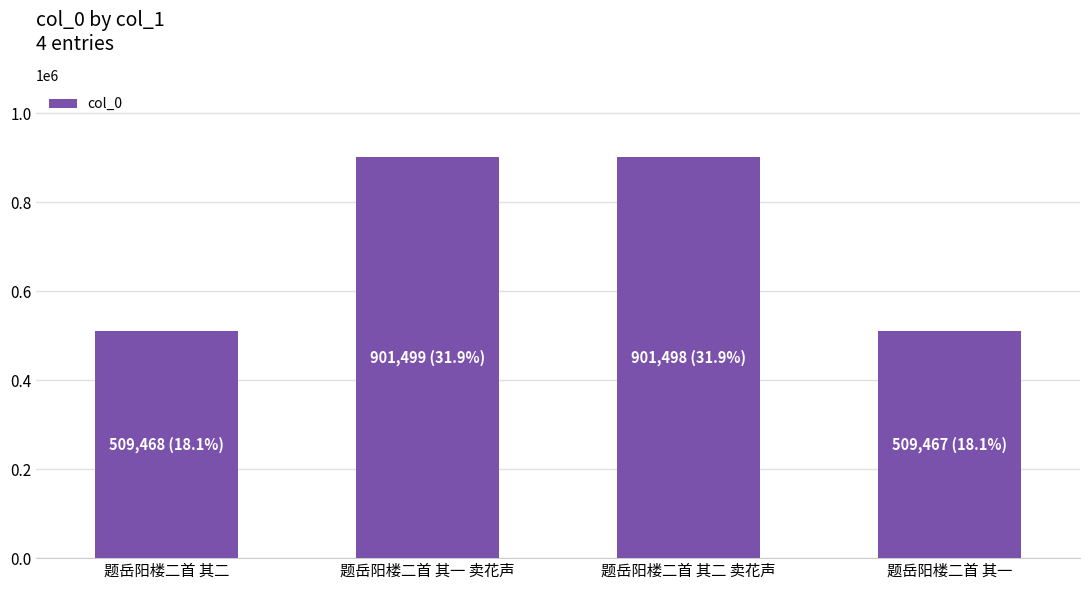

What position from the right is 题岳阳楼二首 其二?

4